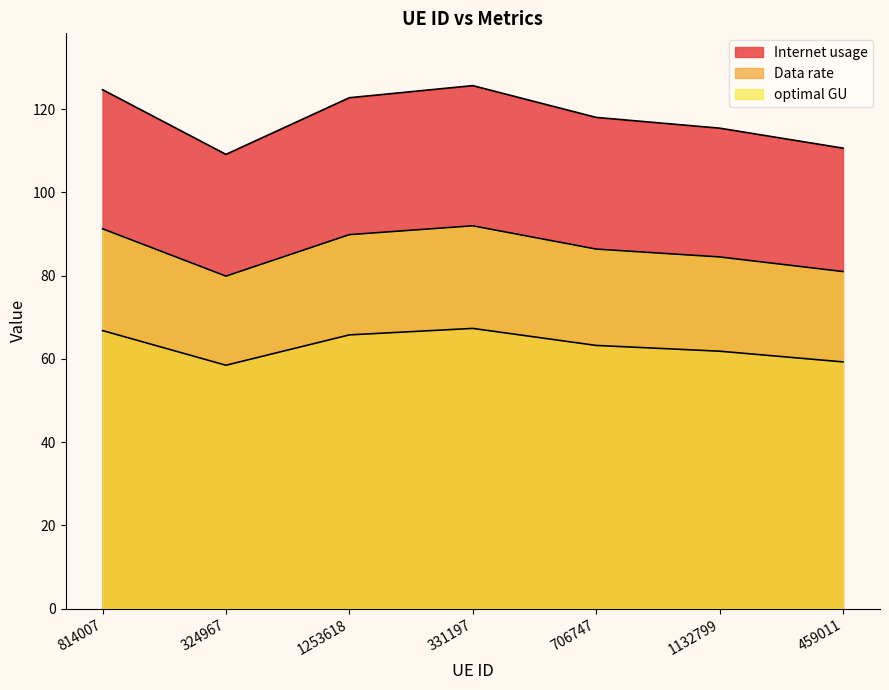

At which category is the sum across all series the highest?

331197